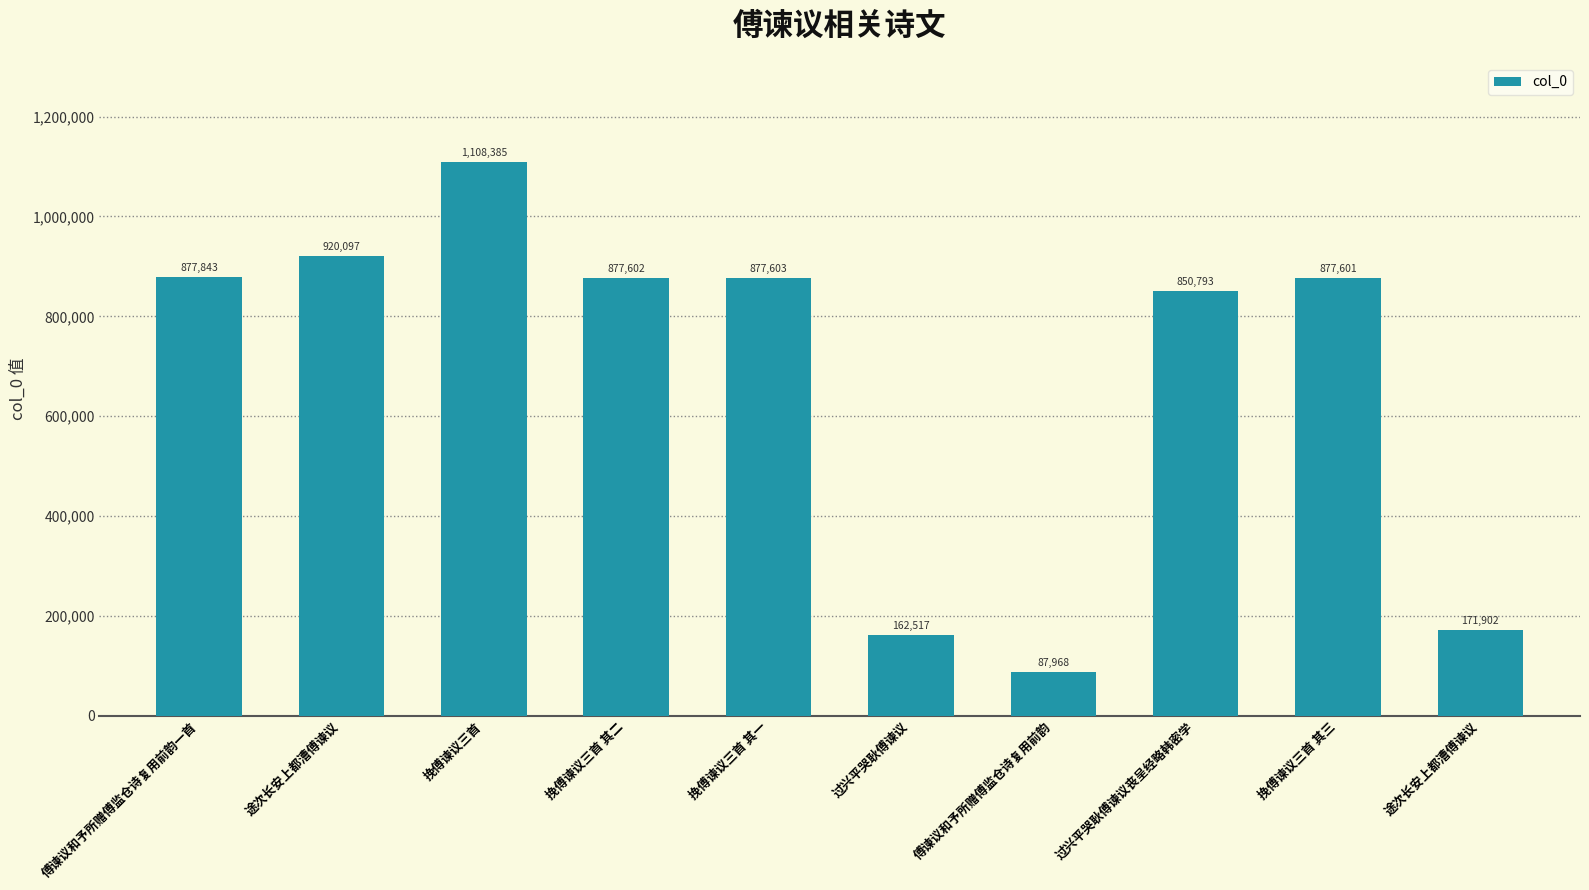

Count the number of categories in the chart.

10